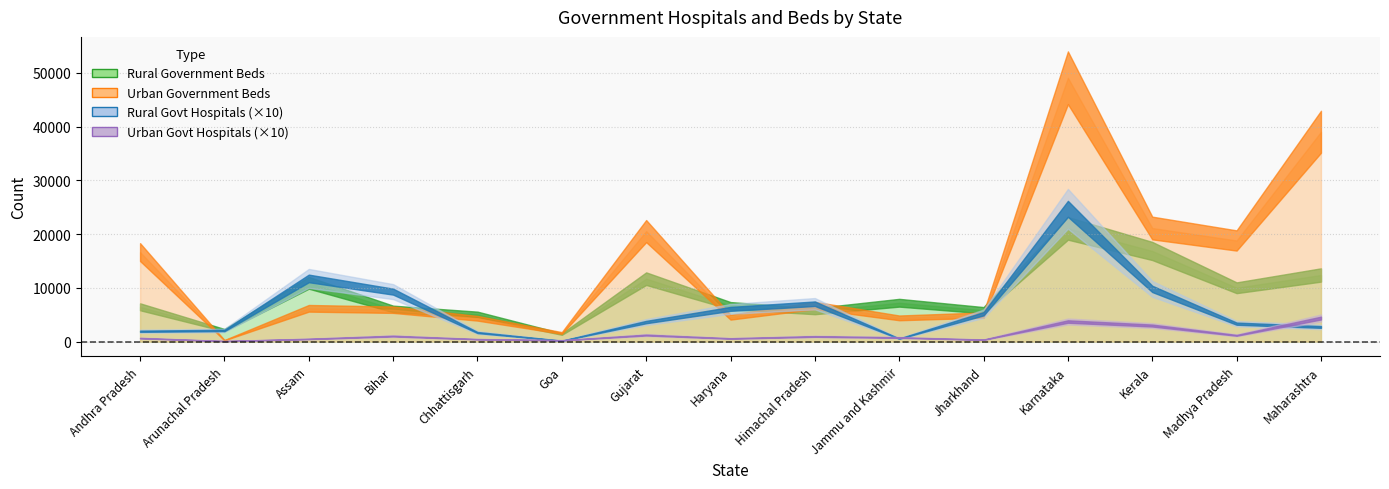

Reading left to right, what are all the values shown in this chart?

Rural_Government_Beds: 6480	2136	10944	6083	5070	1405	11715	6690	5665	7234	5842	21072	16865	10020	12398
Urban_Government_Beds: 16658	268	6198	5936	4342	1608	20565	4550	6734	4417	4942	49093	21139	18819	39048
Rural_Government_Hospitals: 193	208	1176	930	169	17	364	609	705	56	519	2471	981	334	273
Urban_Government_Hospitals: 65	10	50	103	45	25	122	59	96	76	36	374	299	117	438